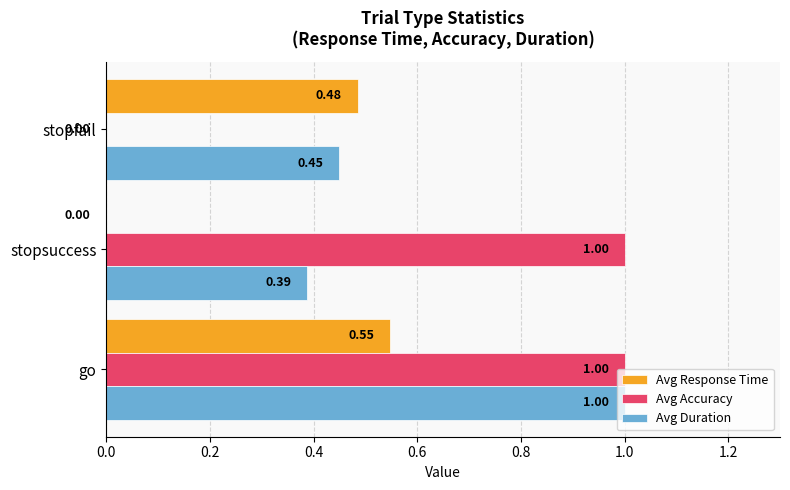

What is the sum of all Avg Duration values?

1.8